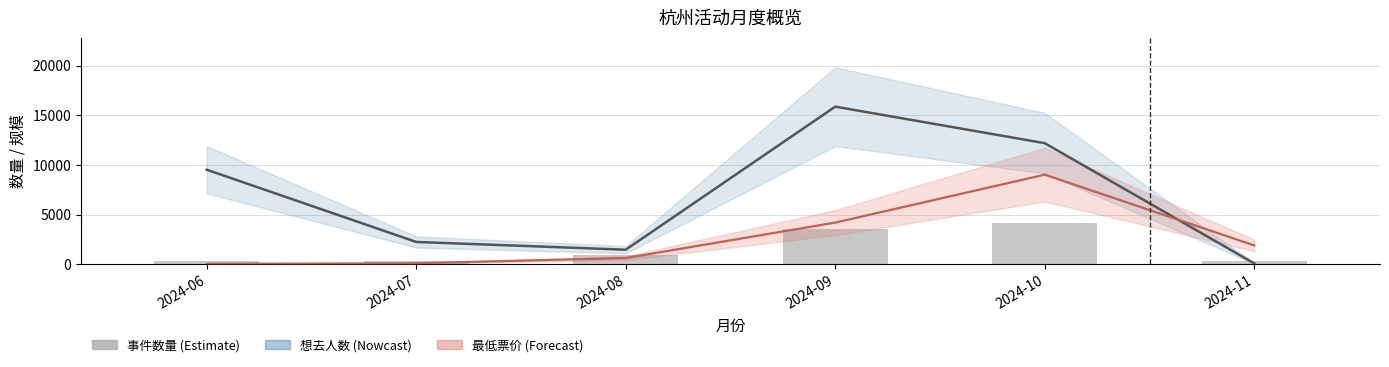

How many values in the 最低票价 (×5) series exceed 1900?

2